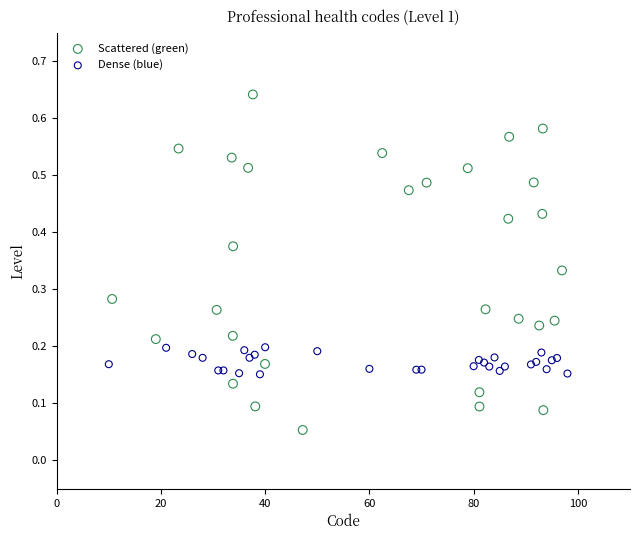

Which series contains the lowest Y value?

Scattered (green)